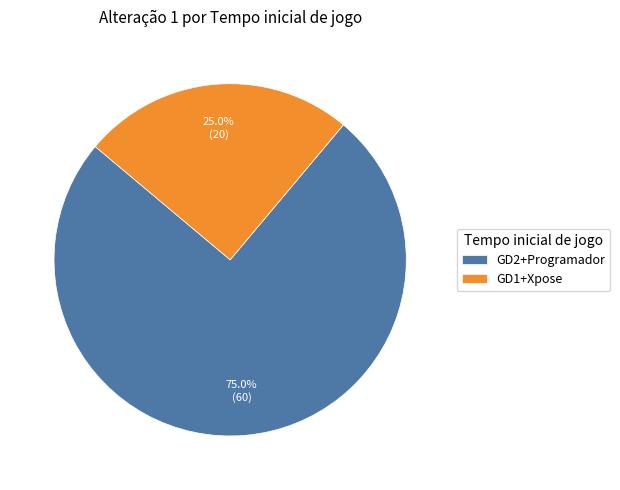

What portion of the pie excludes GD2+Programador?

25.0%